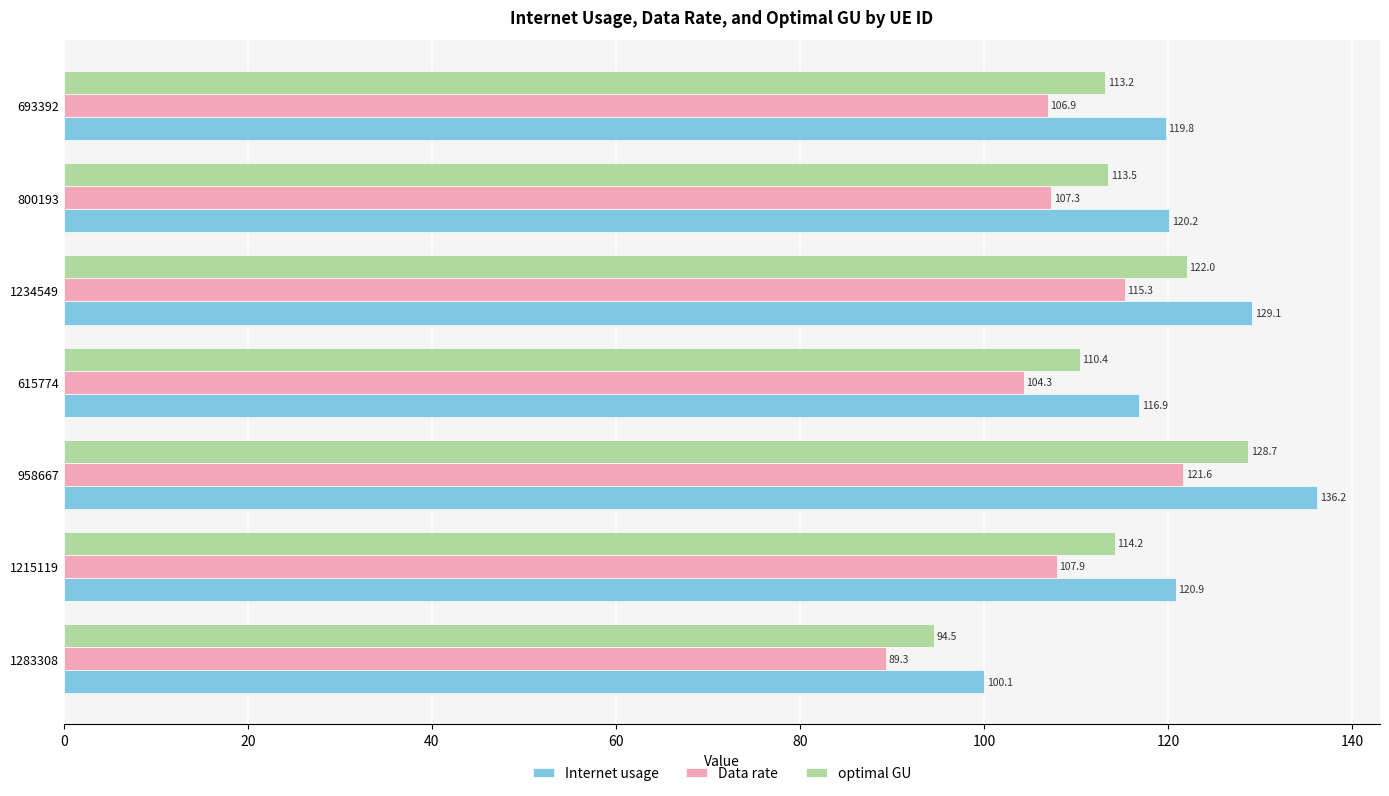

Which series changed the most between 1283308 and 958667?

Internet usage